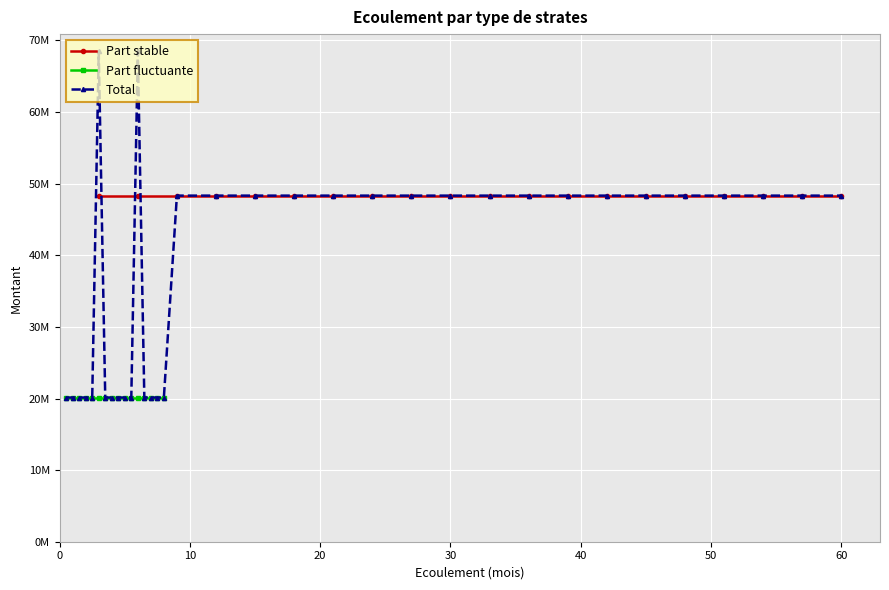

True or false: Part fluctuante has more than 0 points higher than both neighbors.

False